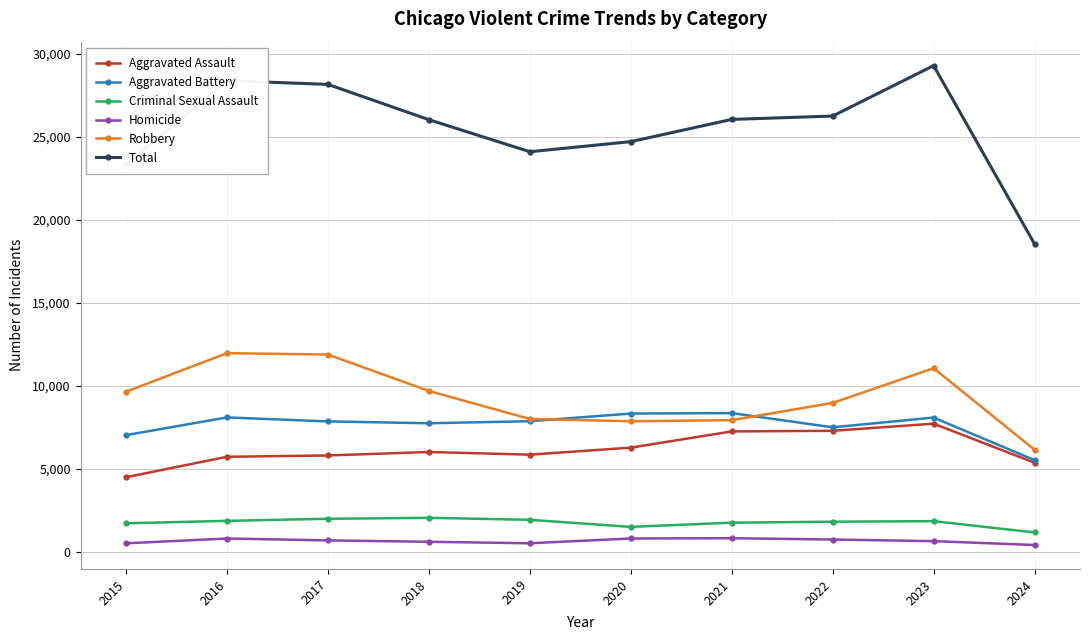

Which category has the lowest value in the Robbery series?

2024